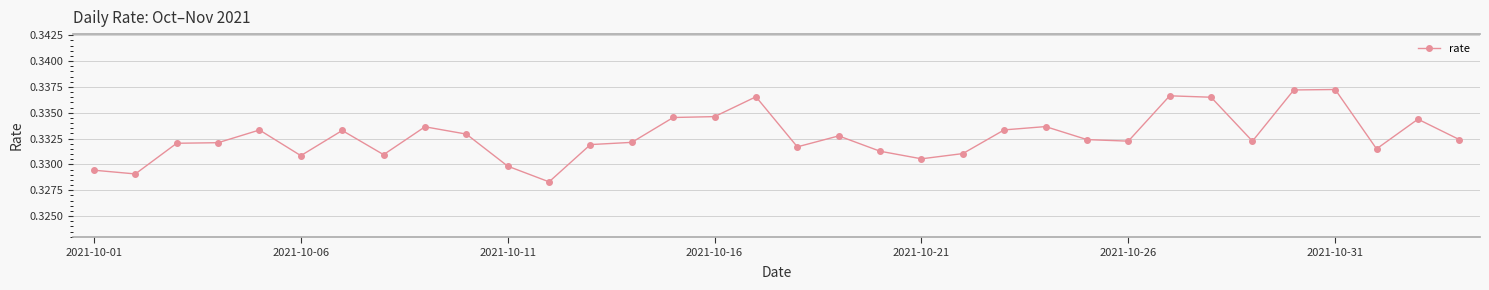

How many values are between 0 and 1?

34